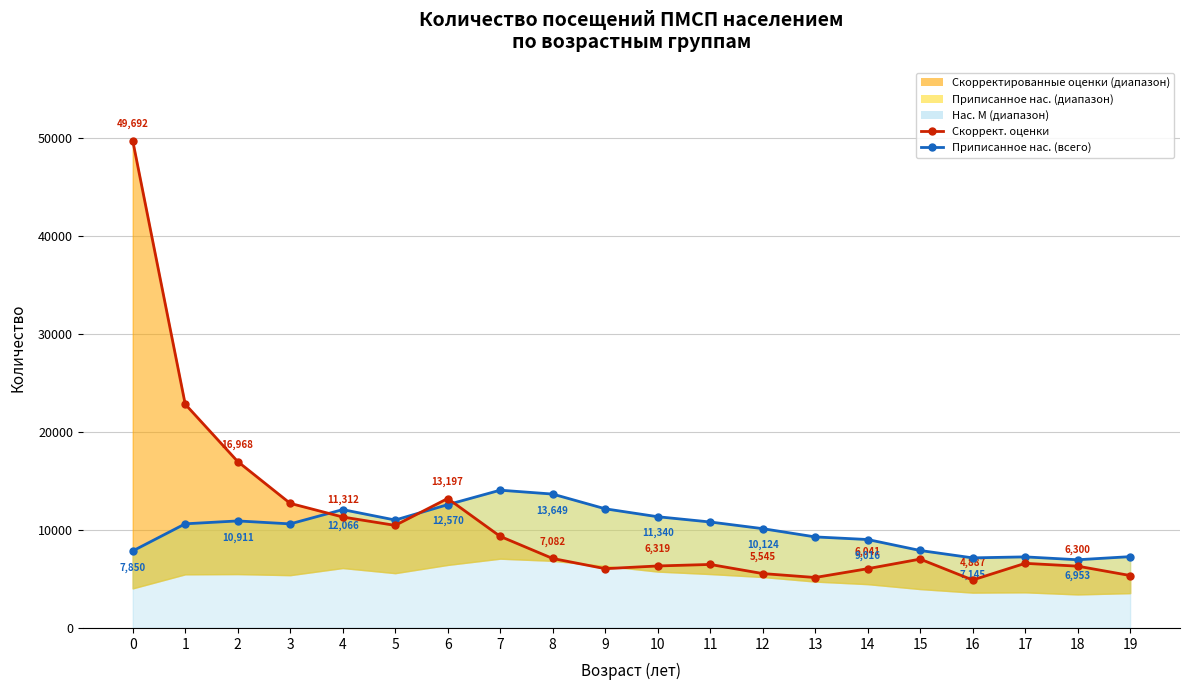

Between 5 and 11, which series saw the biggest shift?

Скоррект. оценки